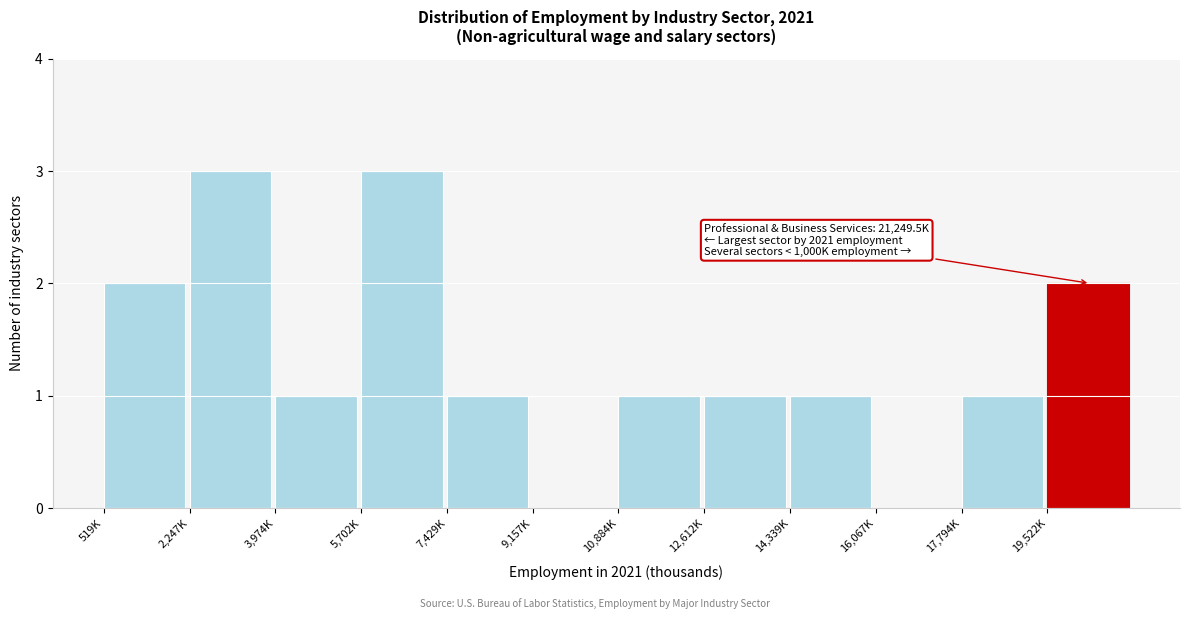

Reading right to left, list all the values displayed in this chart.

19,522K=2	17,794K=1	16,067K=0	14,339K=1	12,612K=1	10,884K=1	9,157K=0	7,429K=1	5,702K=3	3,974K=1	2,247K=3	519K=2